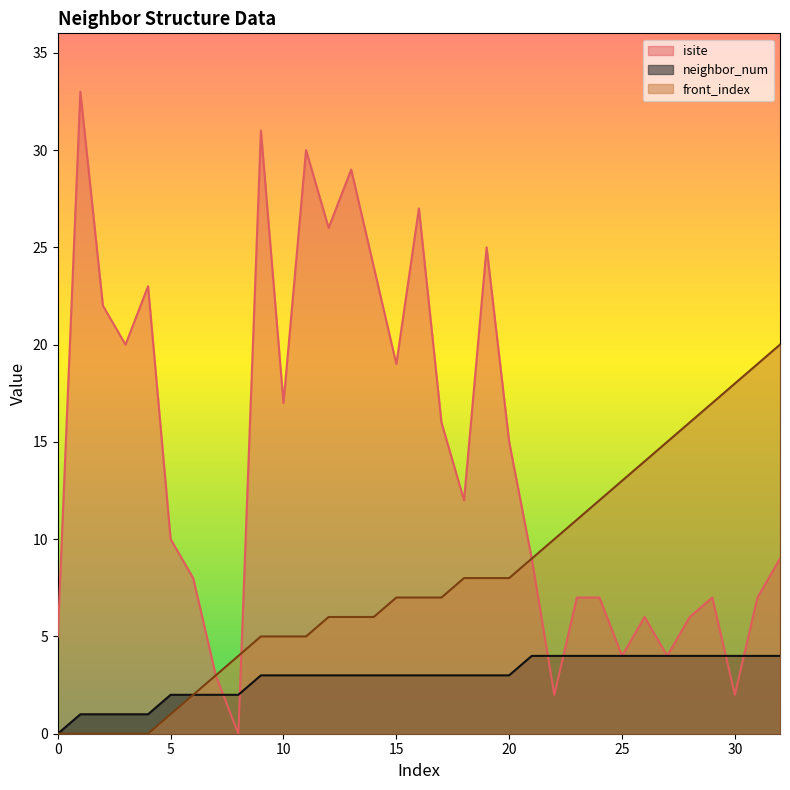

What is the difference between the maximum and minimum values in the neighbor_num series?

4